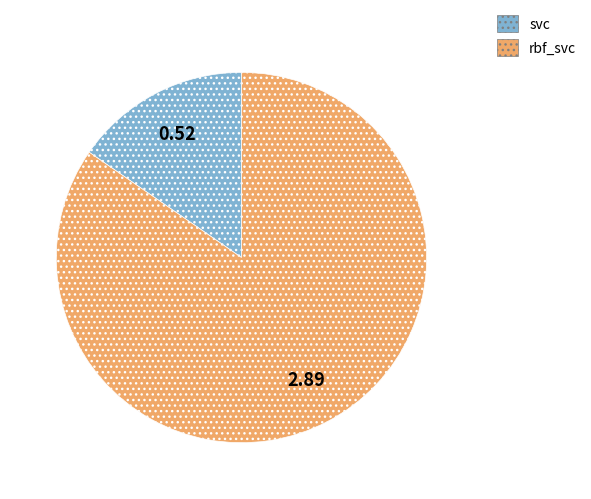

Combined, do svc and rbf_svc account for over 50%?

Yes